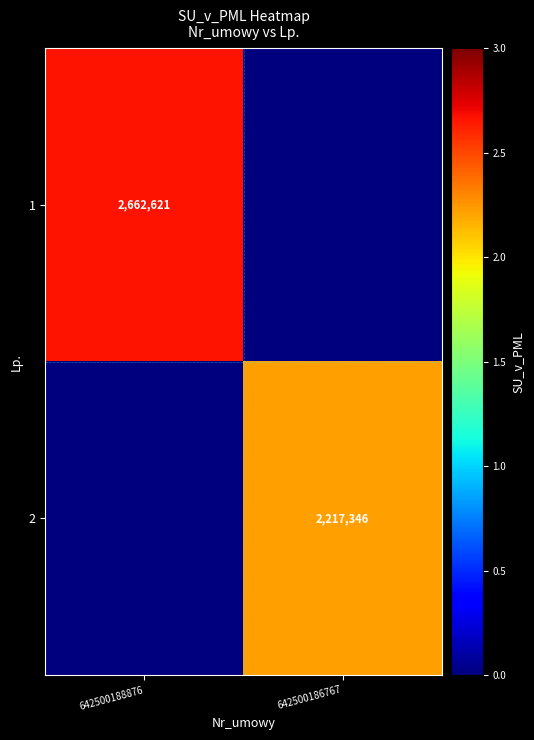

Which label corresponds to the largest value in the chart?

642500188876